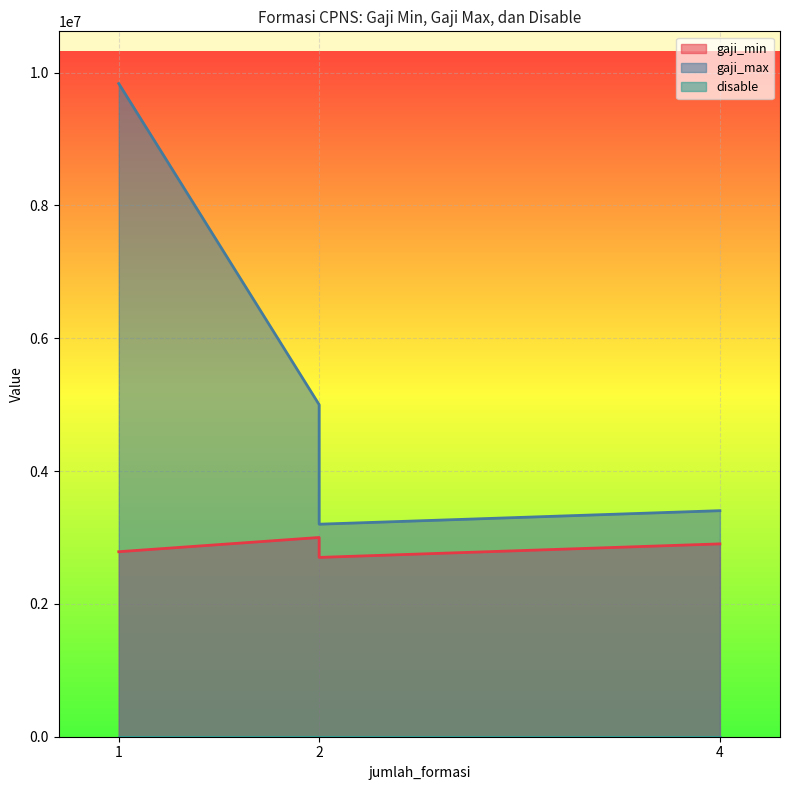

What is the difference between the second highest and minimum values in the gaji_max series?

1800000